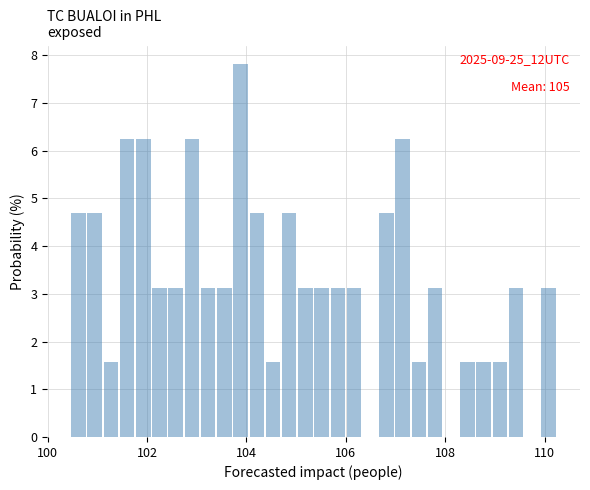

Around what value on the x-axis is the tallest bar? Give the approximate position of its centre, as read against the axis.

103.8